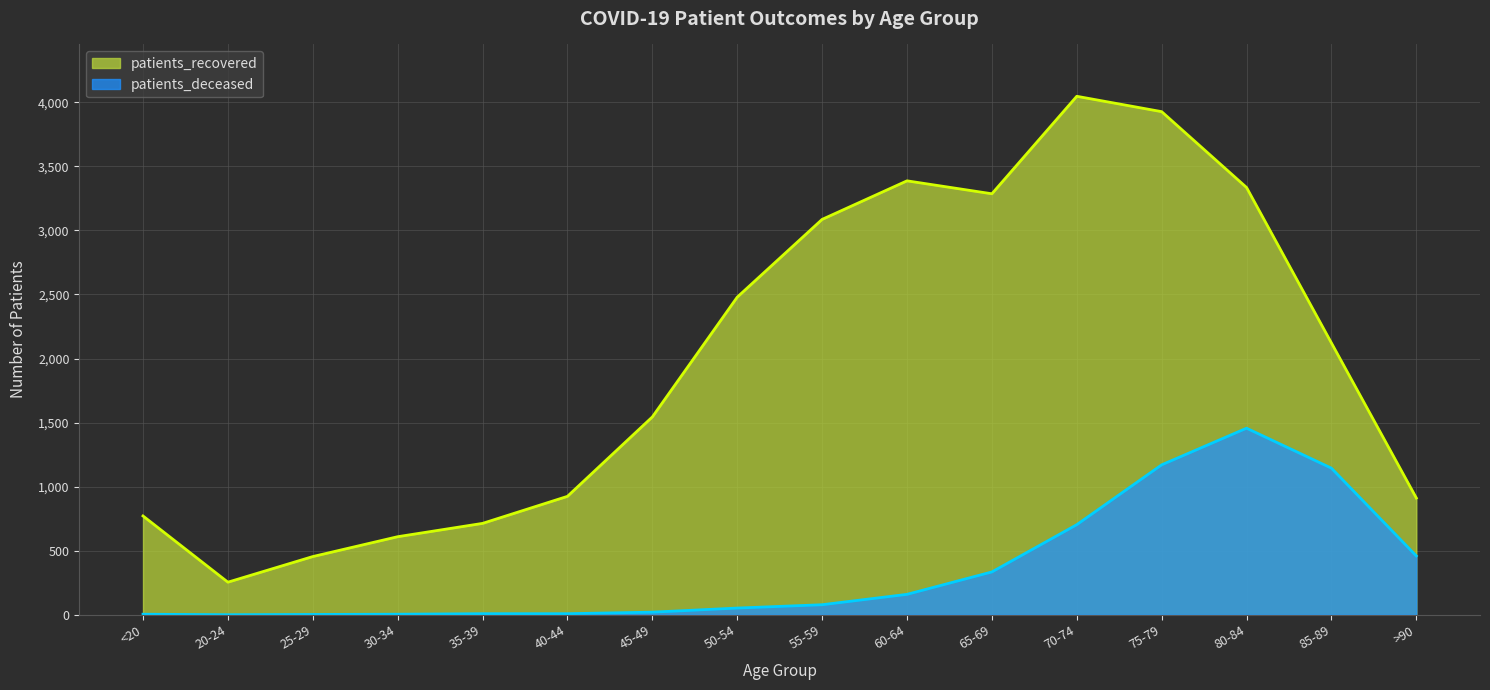

Rank the series by their average value, from lowest to highest.

patients_deceased, patients_recovered